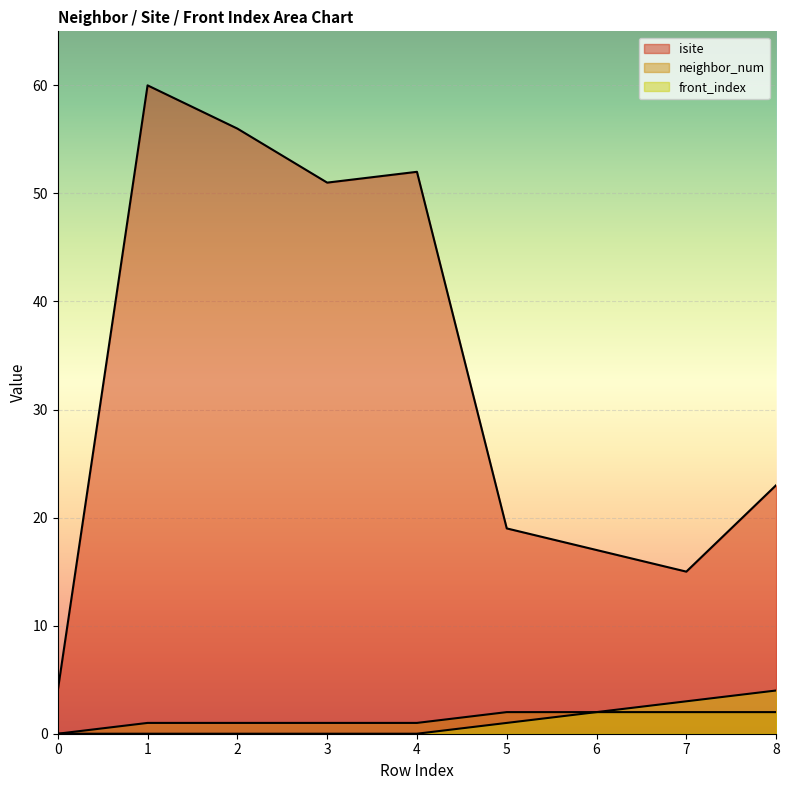

Where is the first local maximum for isite?

1